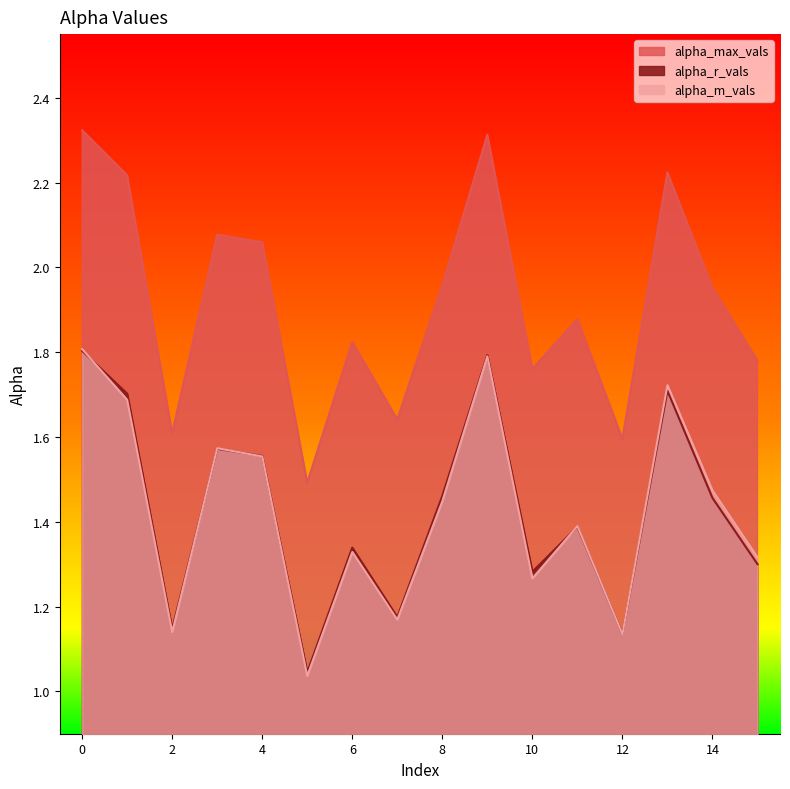

At which label does alpha_m_vals reach its minimum?

5